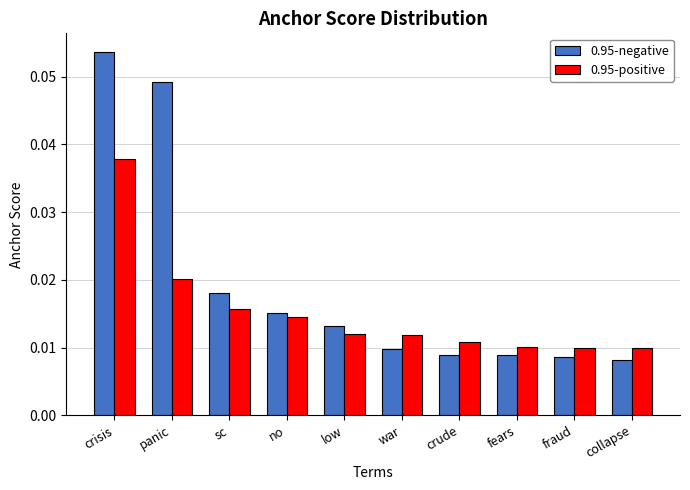

Which series has the widest spread of values?

0.95-negative